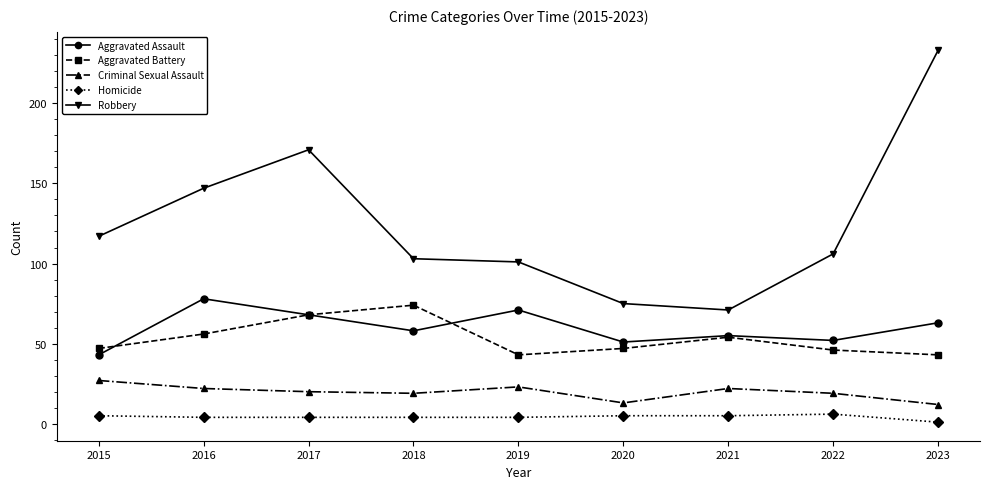

At which label does Aggravated Assault reach its peak?

2016